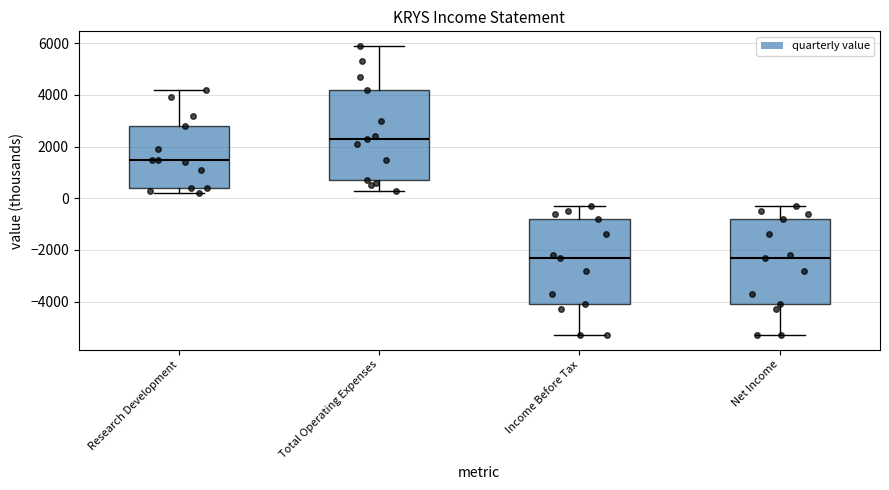

Which box is the tallest, from its lower edge to its upper edge?

Total Operating Expenses